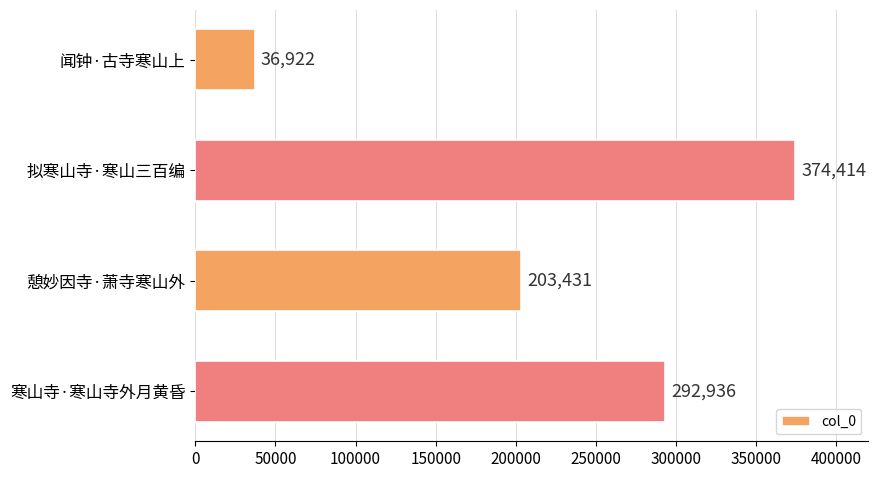

Count the number of data series in this chart.

1